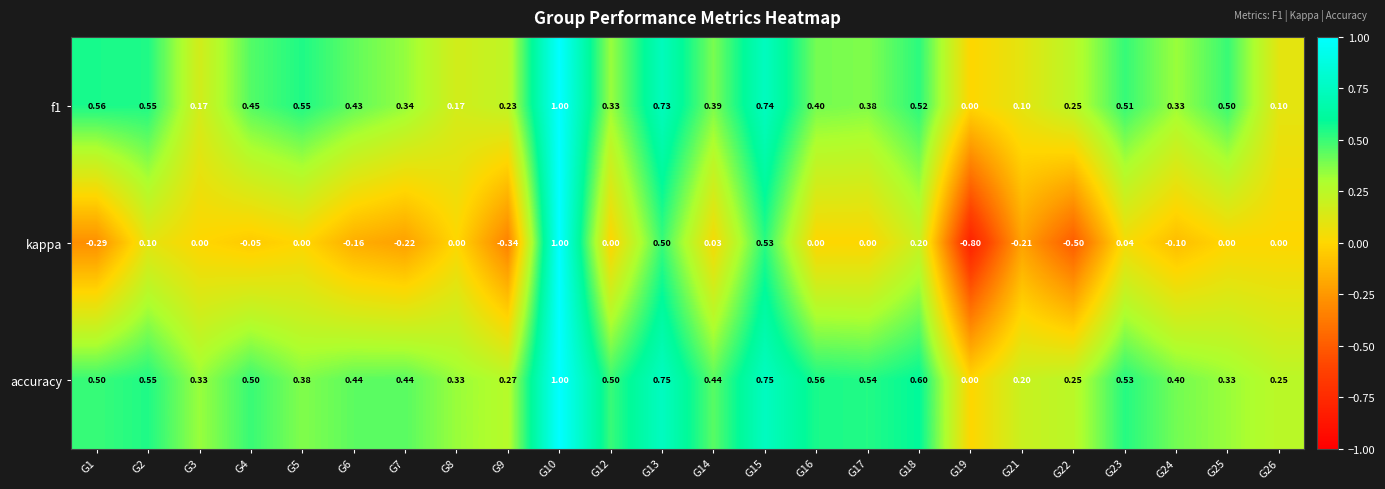

Which series has the largest range (max minus min)?

kappa